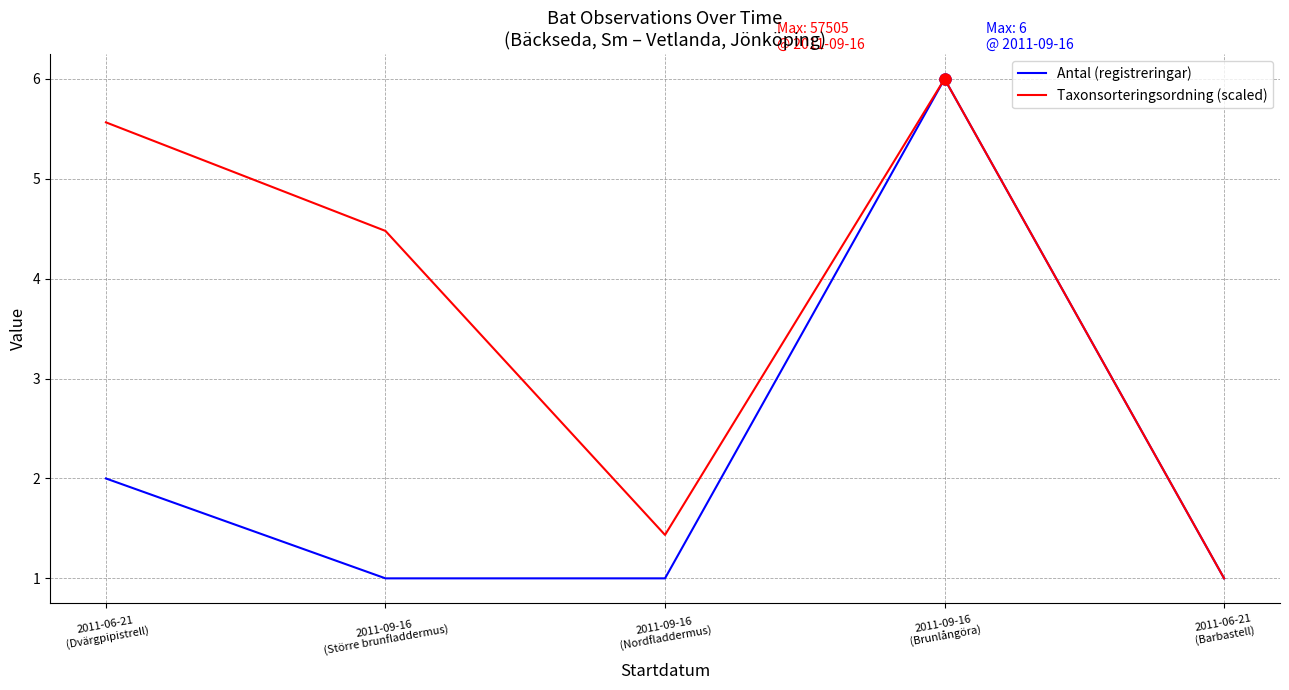

Does the chart display data point markers on the line(s)?

No